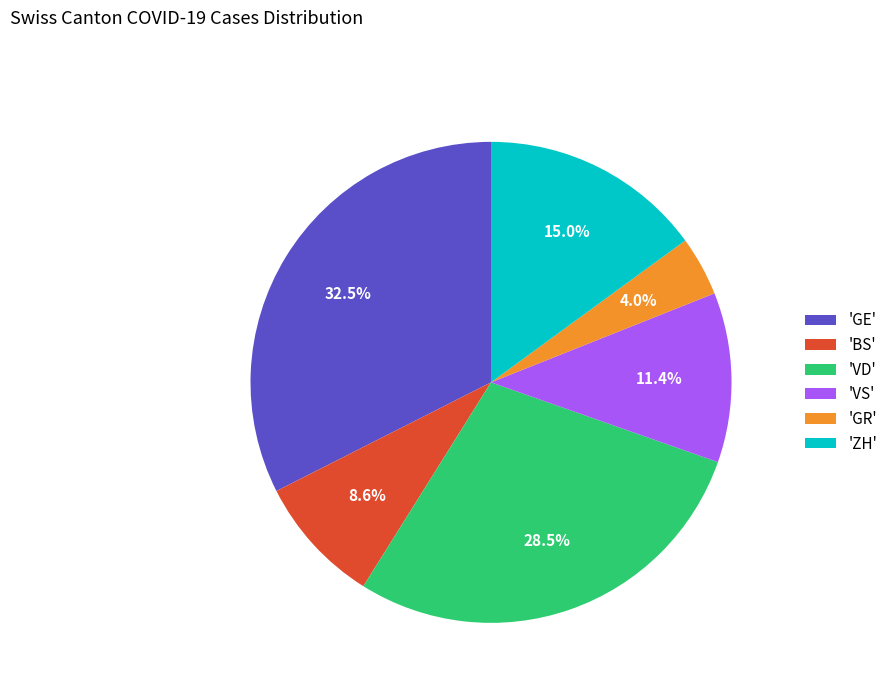

Approximately how many times larger is the value at 'GR' compared to 'BS'?

0.5